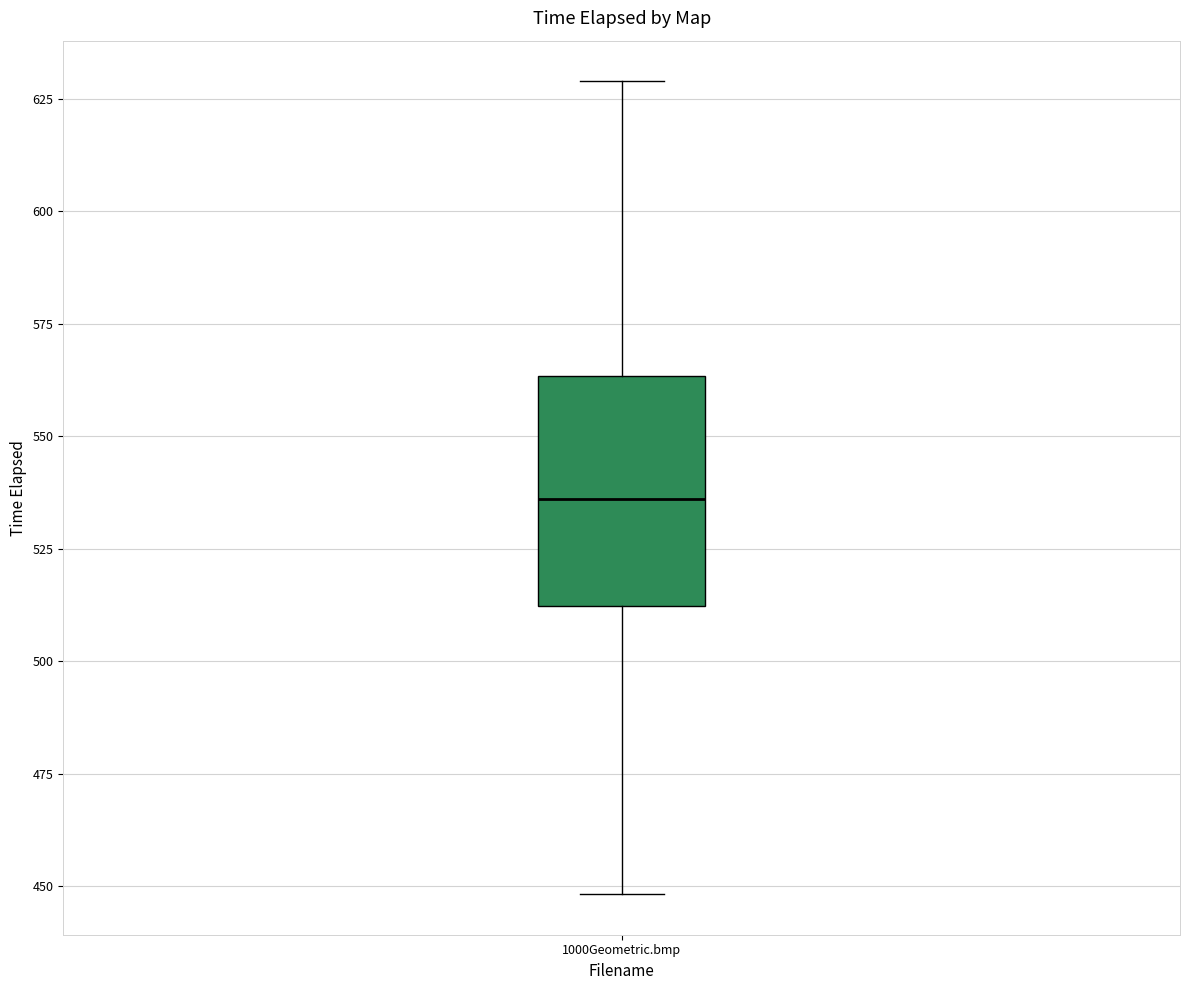

Transcribe this box plot: give where the median line is, the range the box spans, and where the two whiskers end, as read against the y-axis. The values are not printed on the chart, so give them approximately, as read against the axis.

median 535, box 510 to 565, whiskers 450 to 630